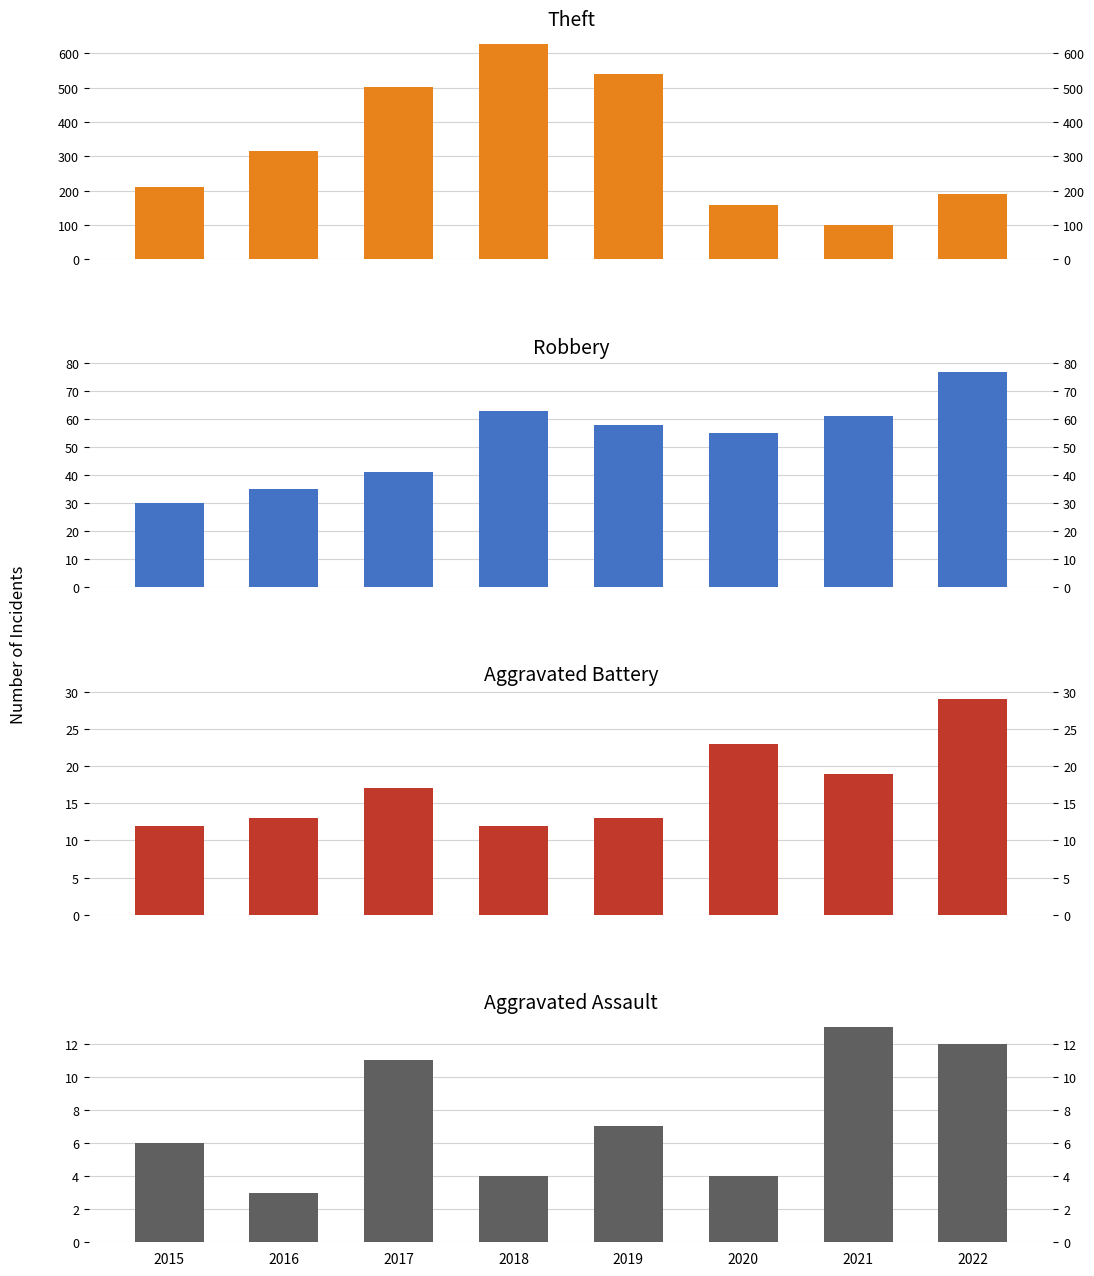

What is the total value across all series at 2020?

240